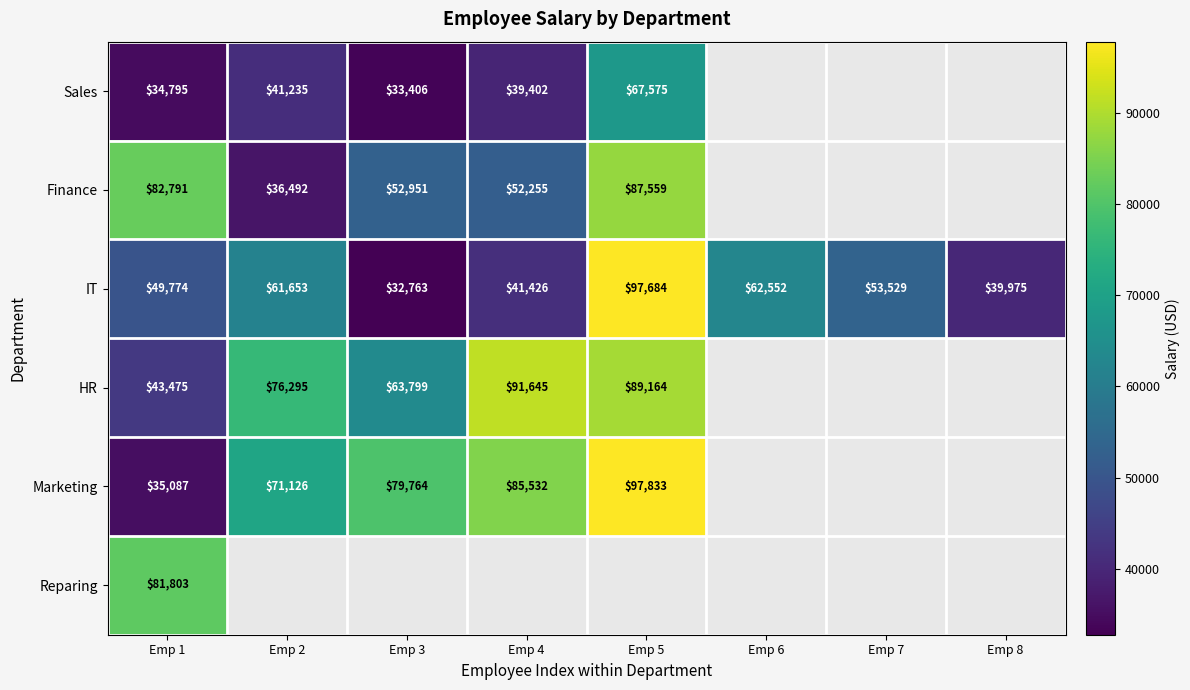

Rank the categories by IT value from highest to lowest.

Emp 5, Emp 6, Emp 2, Emp 7, Emp 1, Emp 4, Emp 8, Emp 3